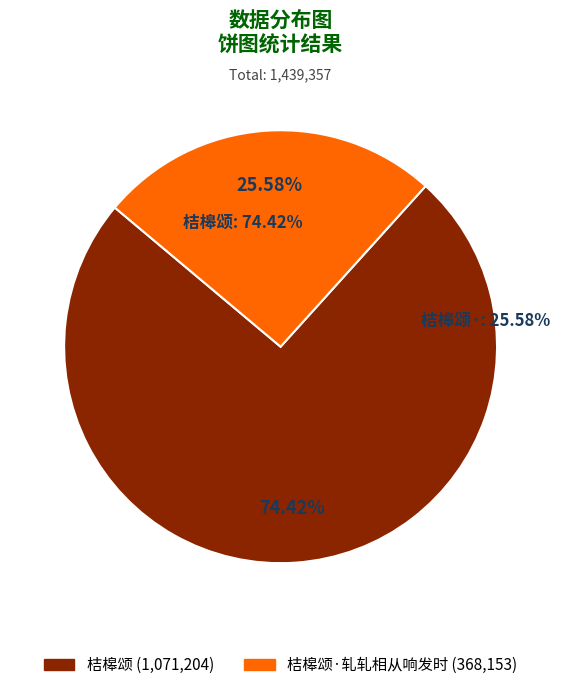

True or false: 桔槔颂 accounts for 80% of the total.

False